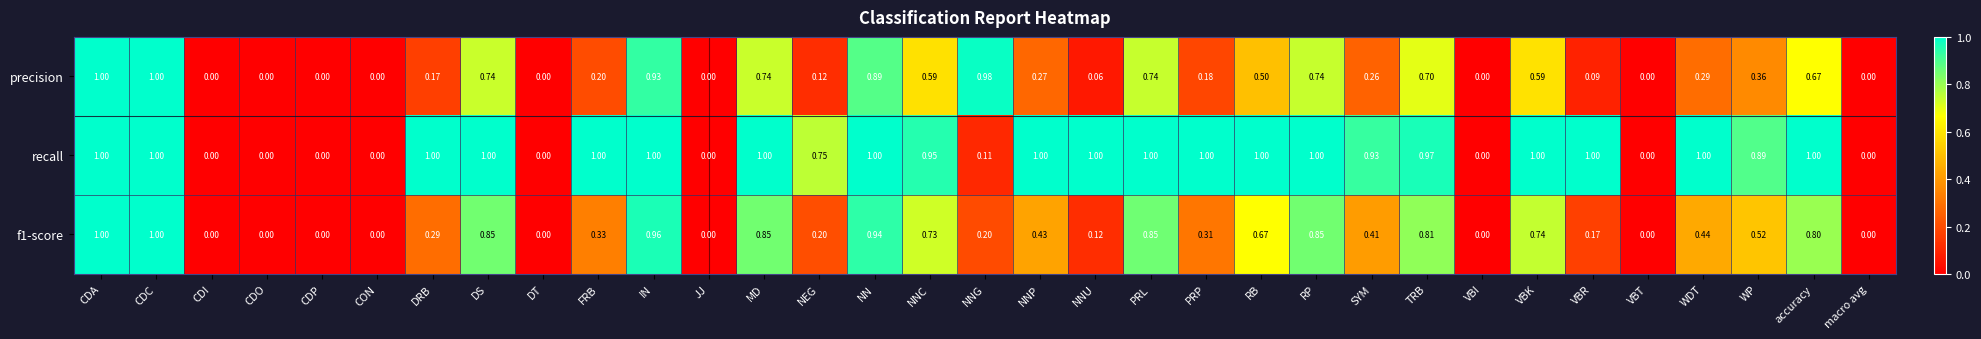

Which series has the largest total across all categories?

recall